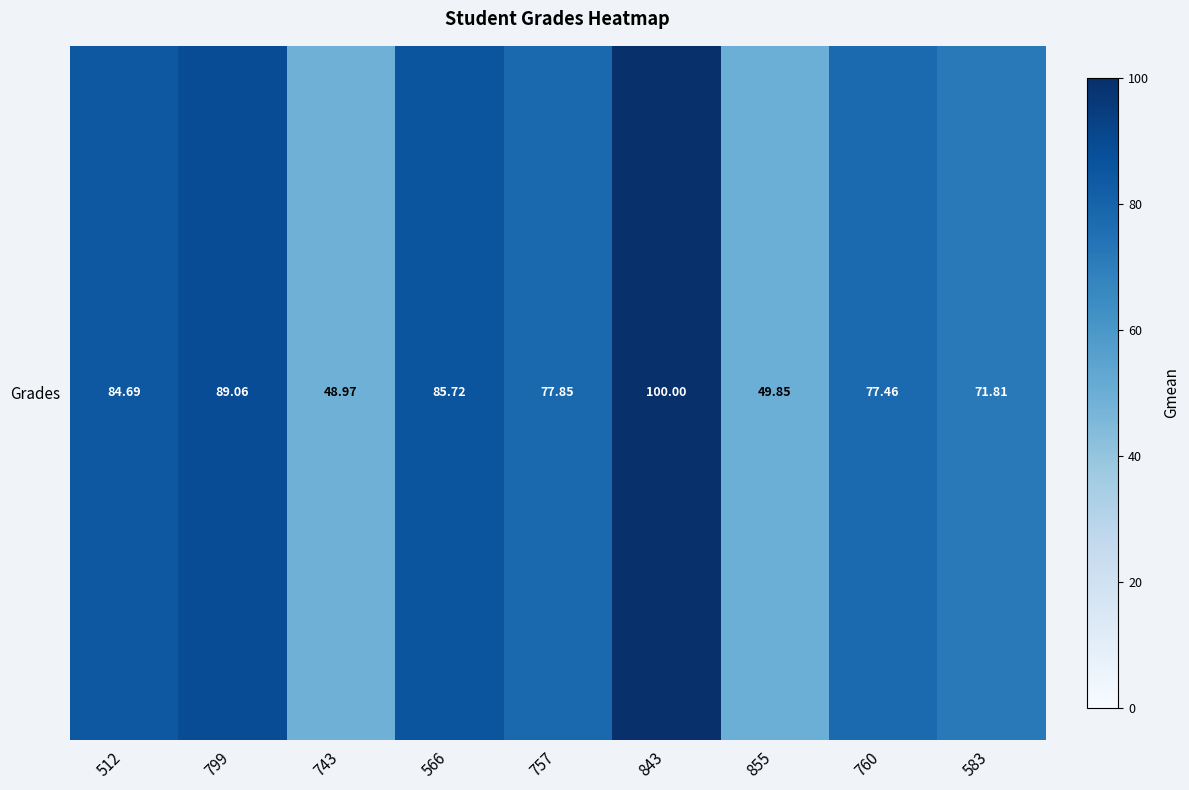

Approximately how many times larger is the value at 583 compared to 855?

1.4